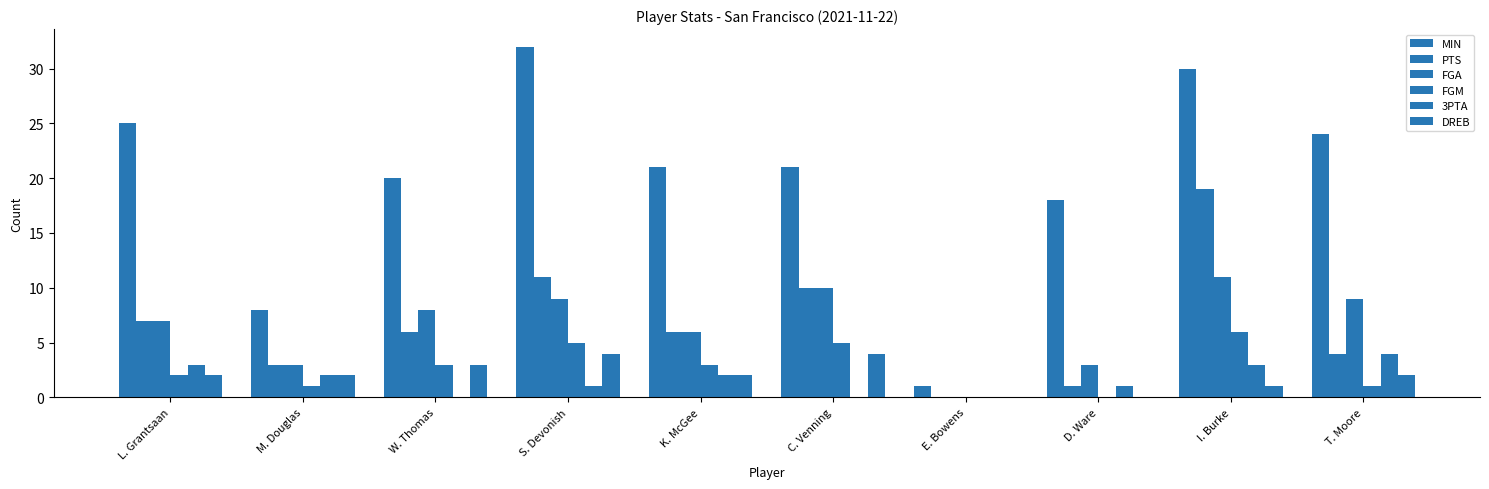

How many series are shown in this chart?

6